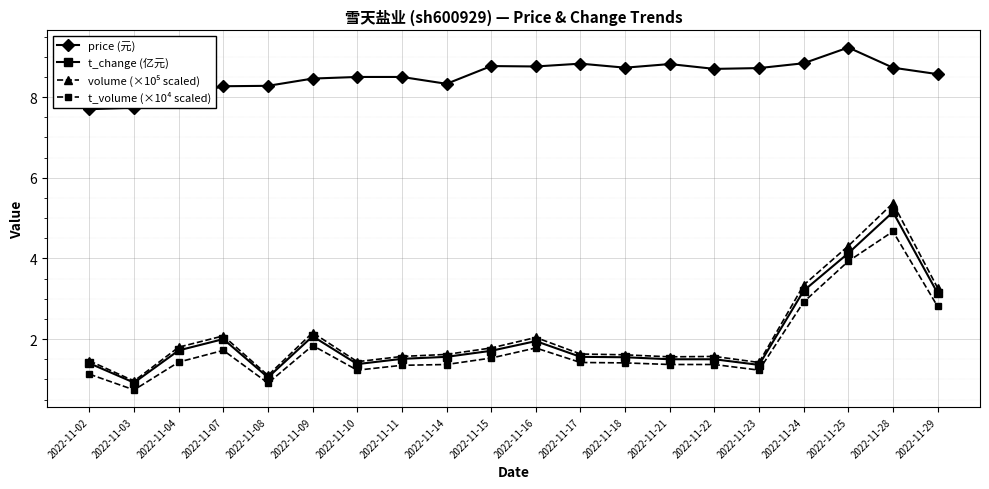

What is the total value across all series at 2022-11-15?

13.8